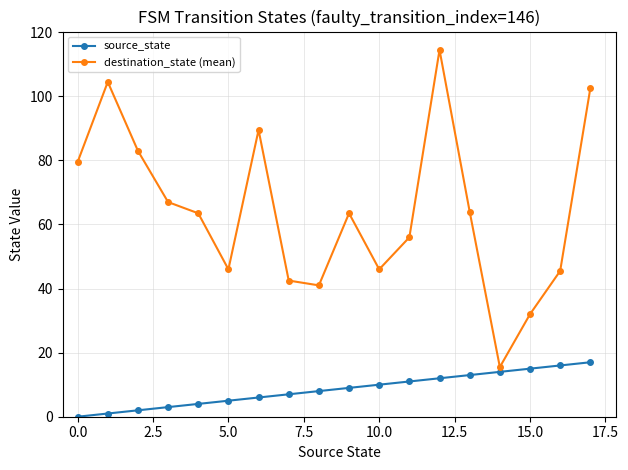

True or false: source_state and destination_state (mean) intersect in this chart.

False